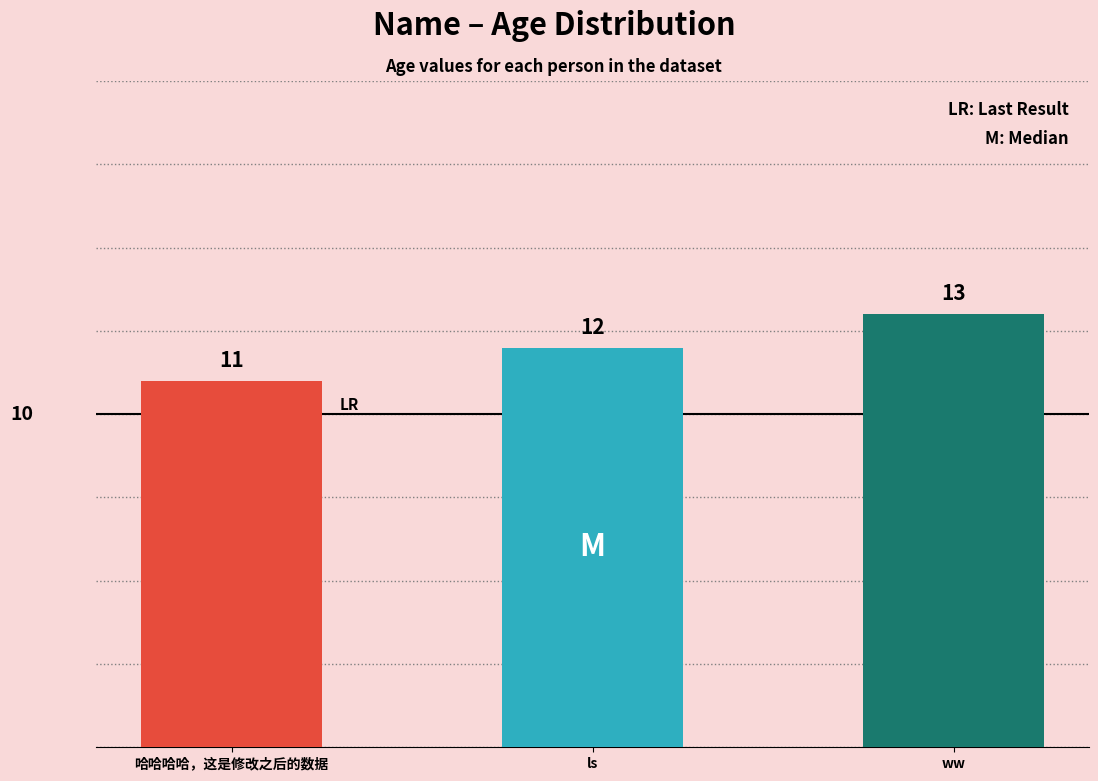

The chart shows a value of 17 at ls. True or false?

False